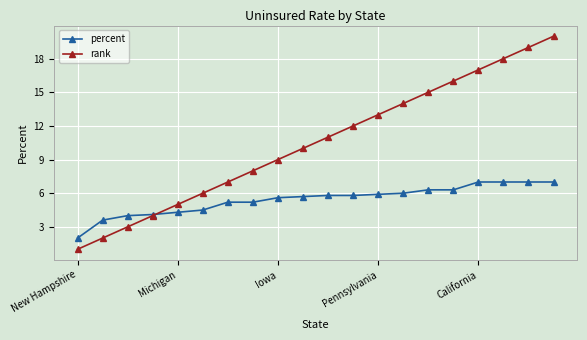

How many lines are shown in the chart?

2